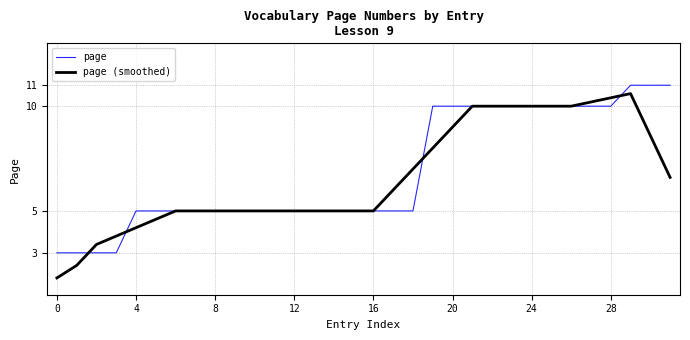

What is the minimum value shown in the chart?

1.8